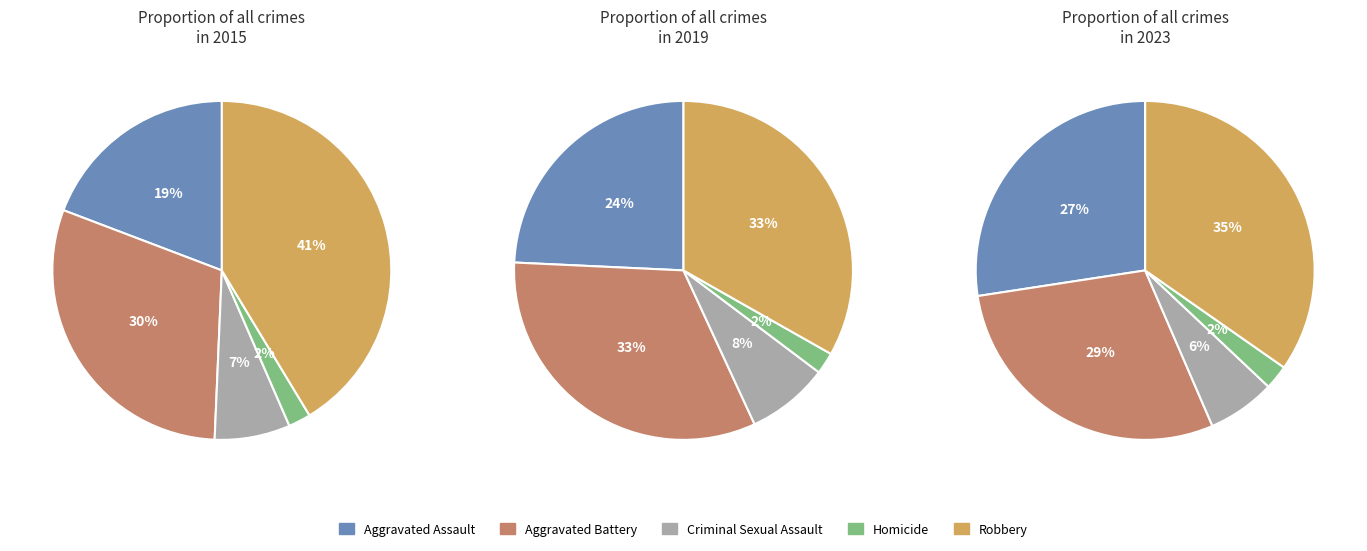

How much of the chart is everything except 8?

91.7%